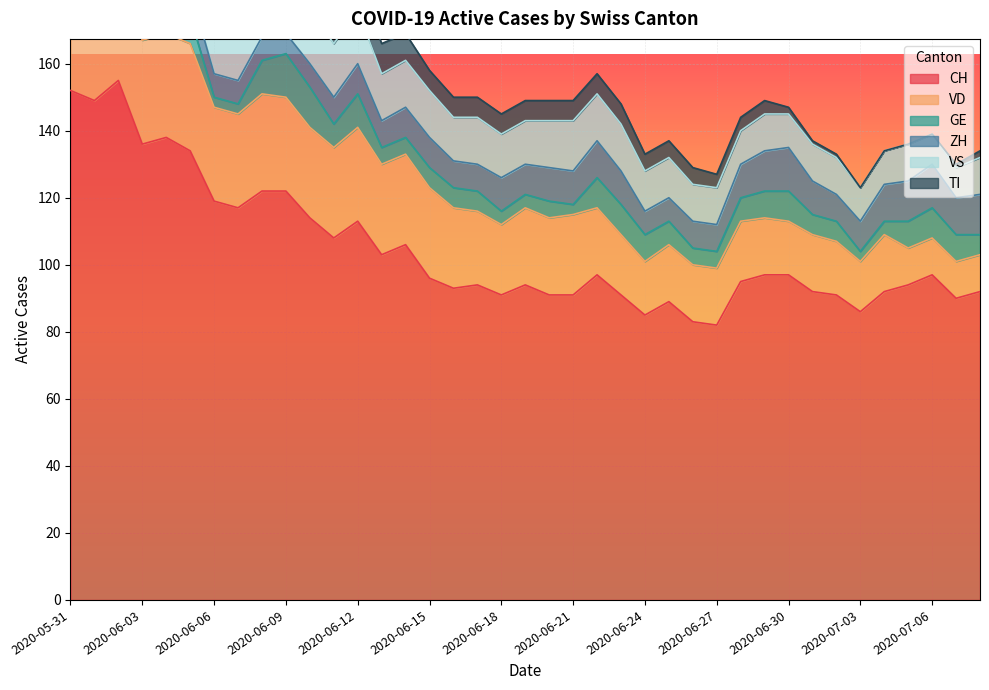

How many distinct data groups are displayed?

6